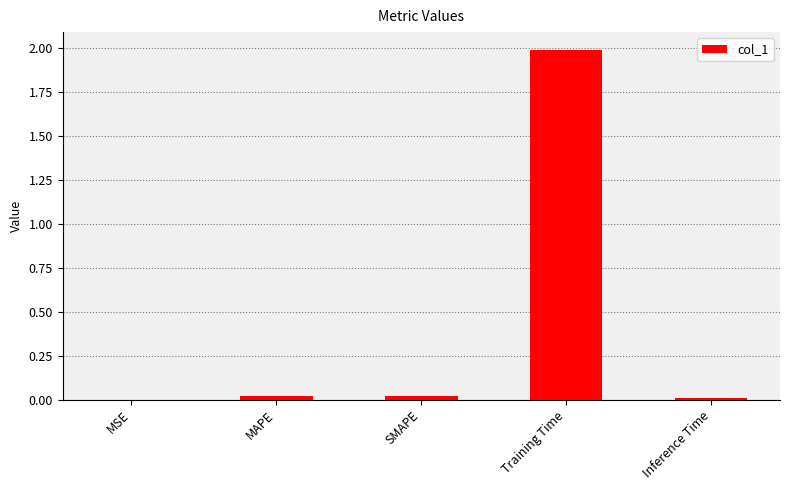

What is the sum of all values?

2.0